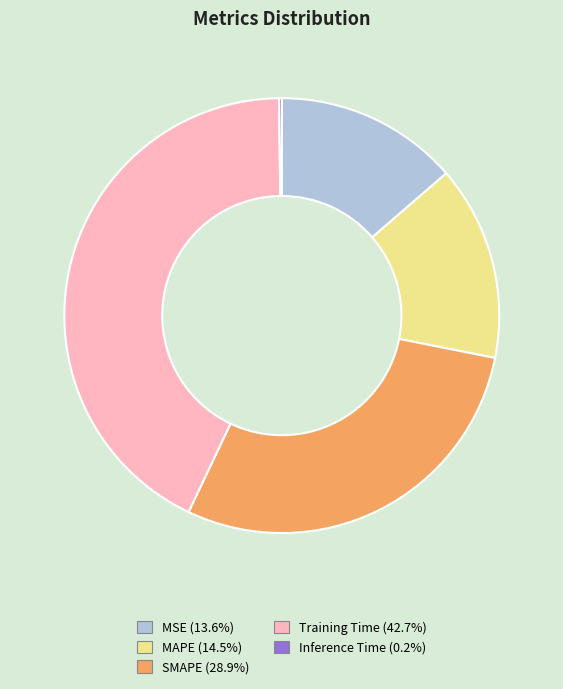

Which has a higher value, MAPE or Training Time?

Training Time